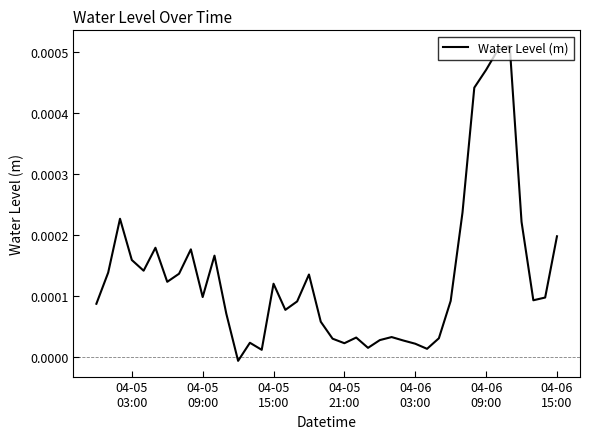

How many interior local peaks (higher than both neighbors) does the data have?

10